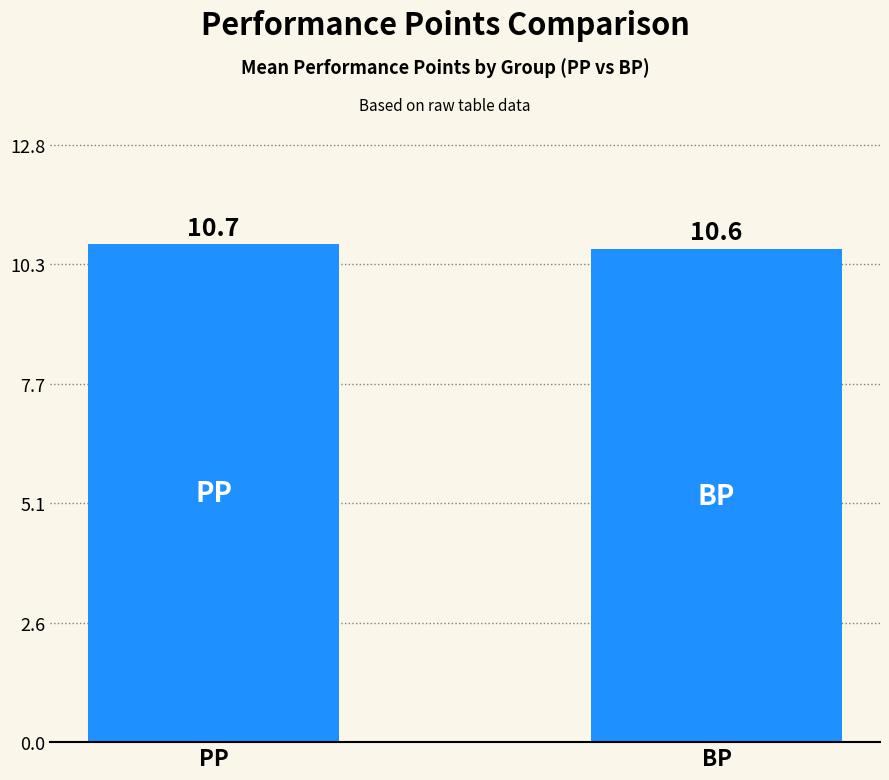

What is the change in value from PP to BP?

-0.1